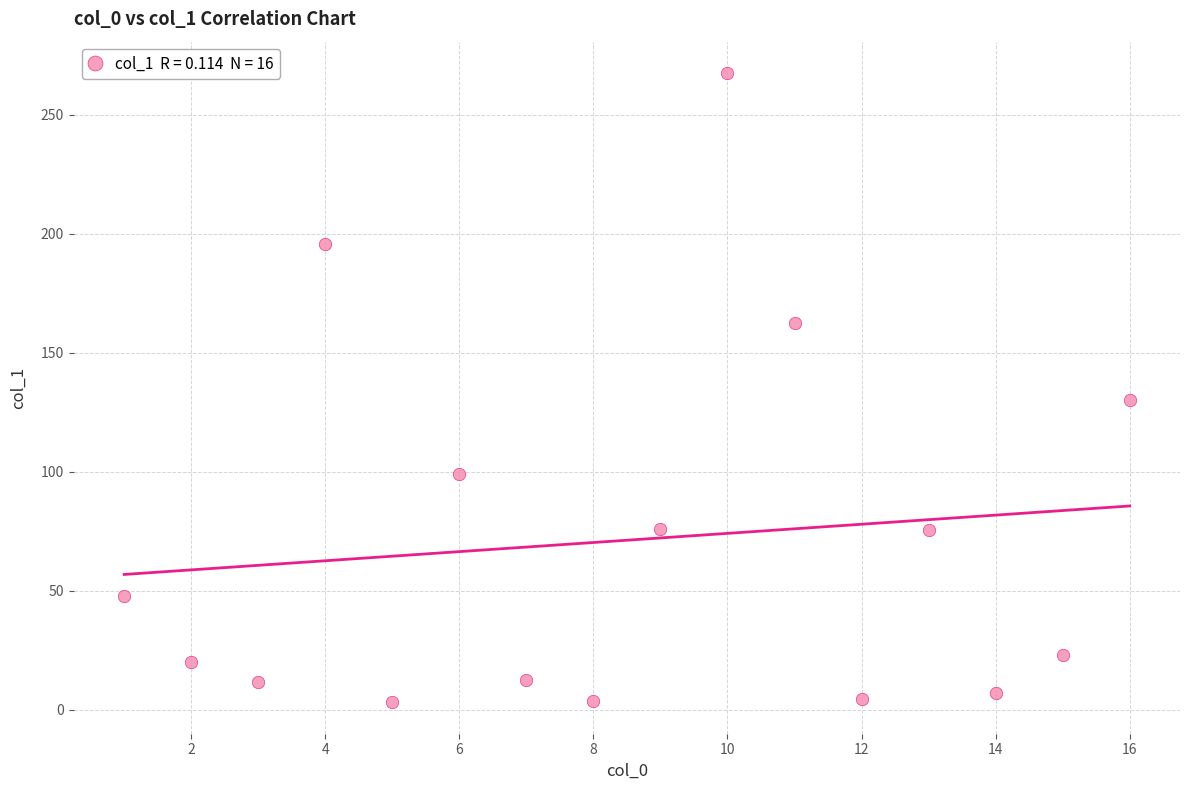

What Y value in the scatter plot is closest to 135?

130.0